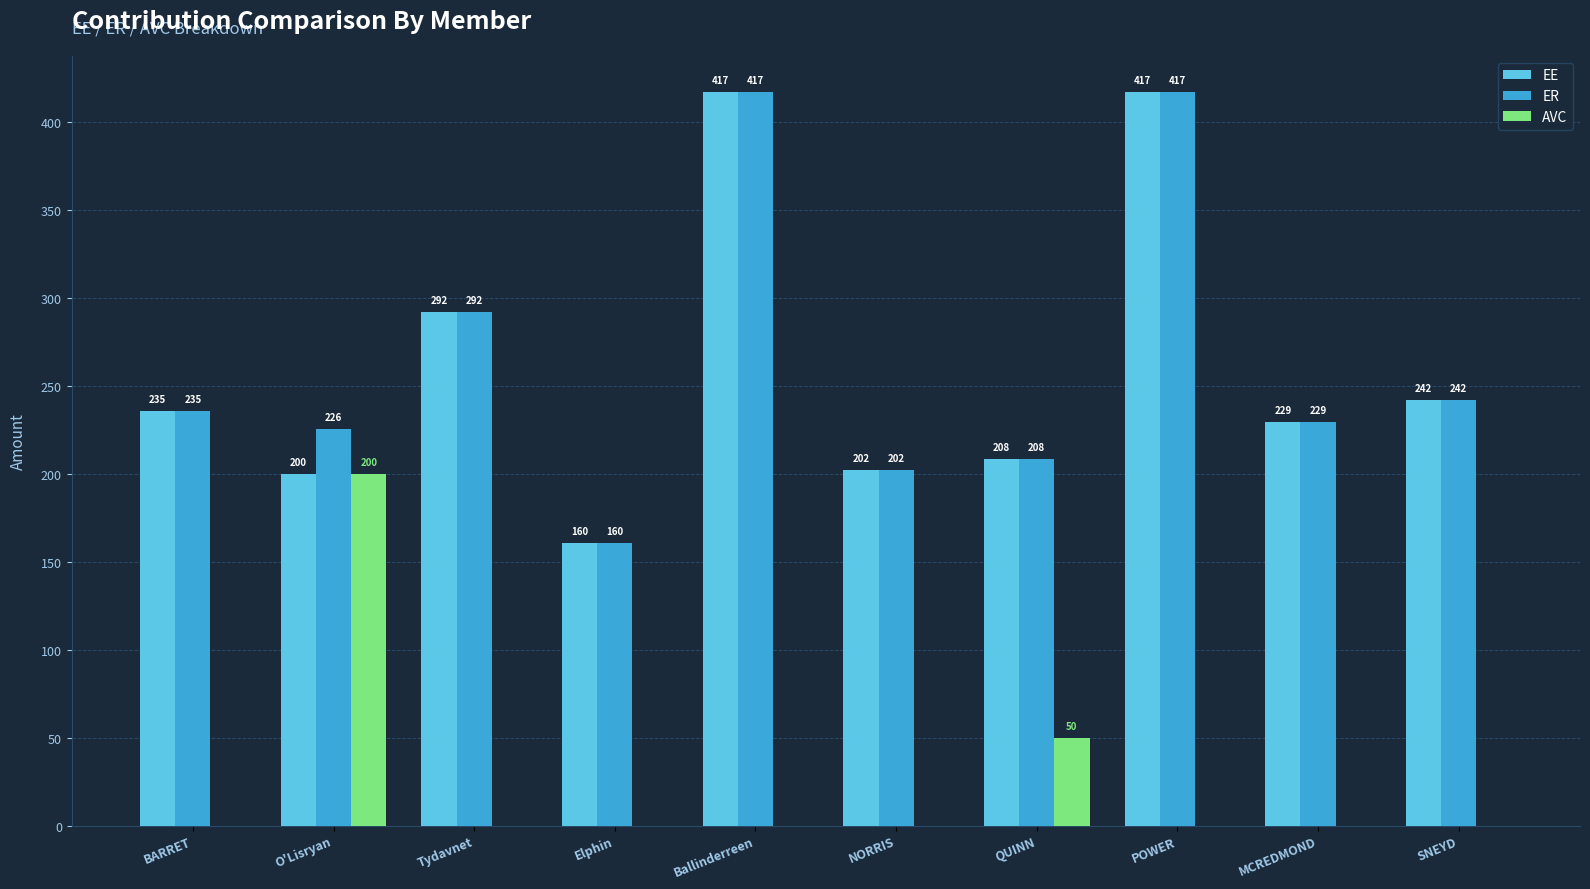

The AVC series shows 278.0 at O'Lisryan. True or false?

False